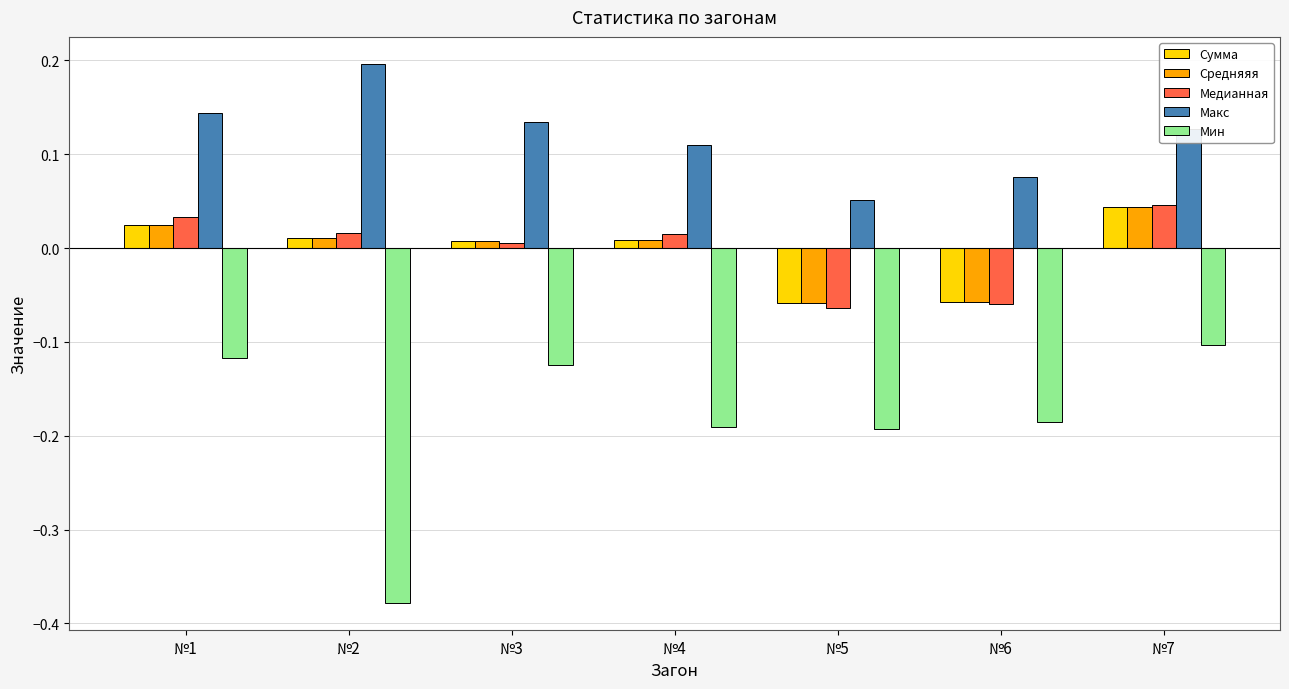

The Медианная series shows 0.1 at №7. True or false?

False